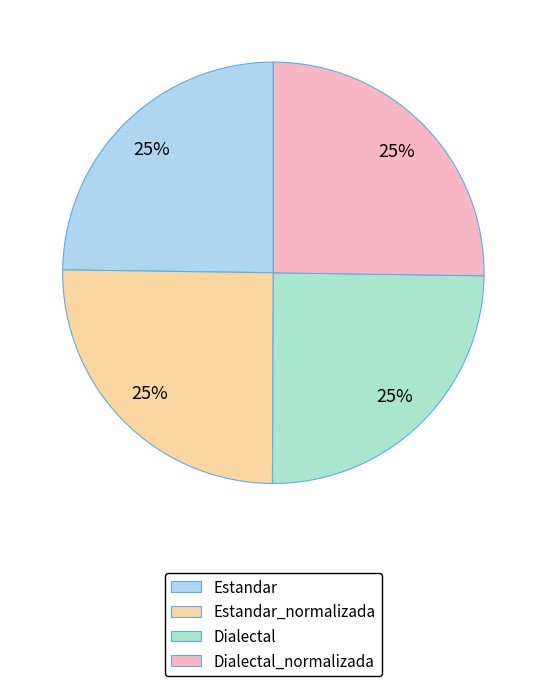

What is the smallest slice in the pie chart?

Estandar